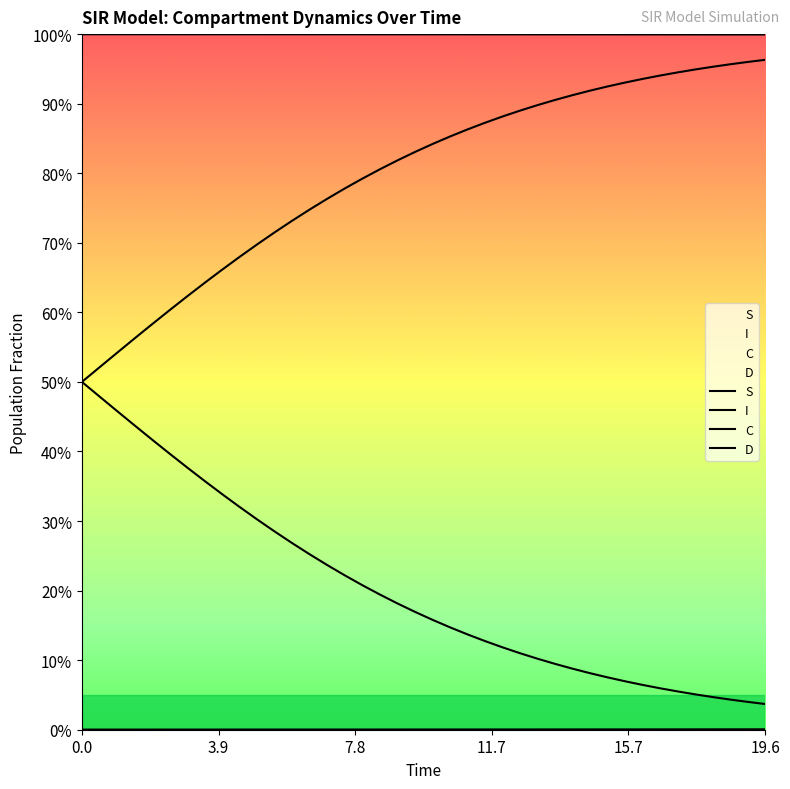

Which series has the largest total across all categories?

I